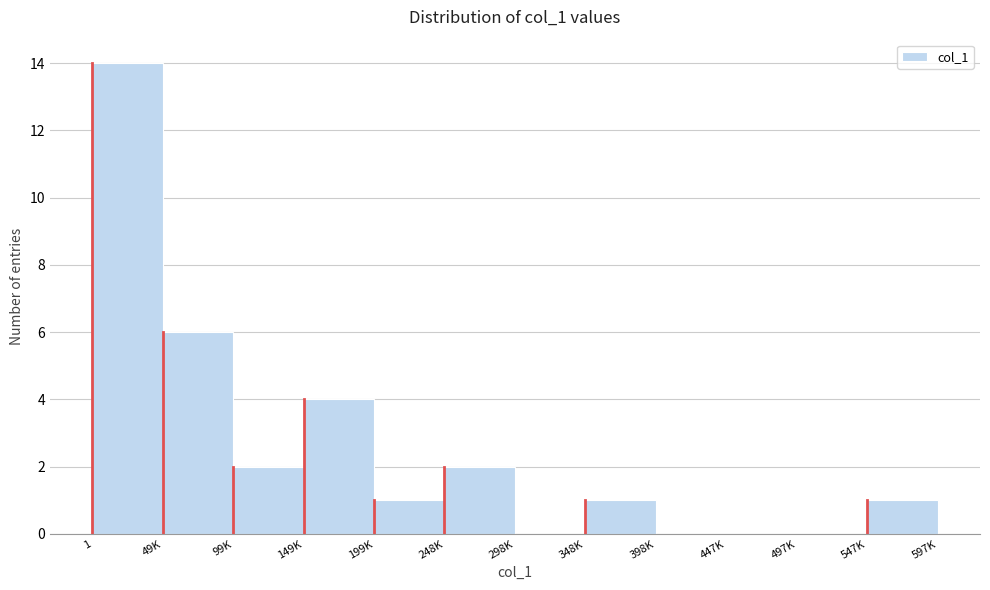

Reading left to right, transcribe all the data shown in this chart.

1=14	49K=6	99K=2	149K=4	199K=1	248K=2	298K=0	348K=1	398K=0	447K=0	497K=0	547K=1